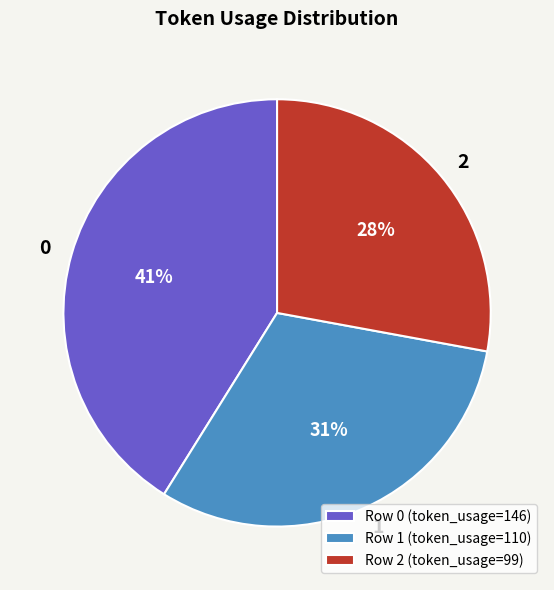

To the nearest percent, what percentage of the pie is Row 1 (token_usage=110)?

31%